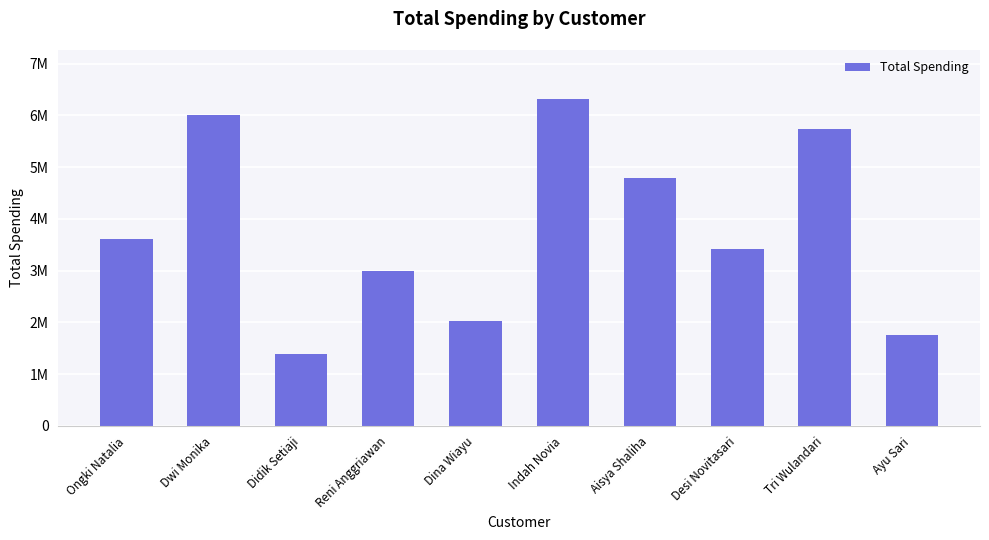

List the labels in order of value, largest first.

Indah Novia, Dwi Monika, Tri Wulandari, Aisya Shaliha, Ongki Natalia, Desi Novitasari, Reni Anggriawan, Dina Wiayu, Ayu Sari, Didik Setiaji